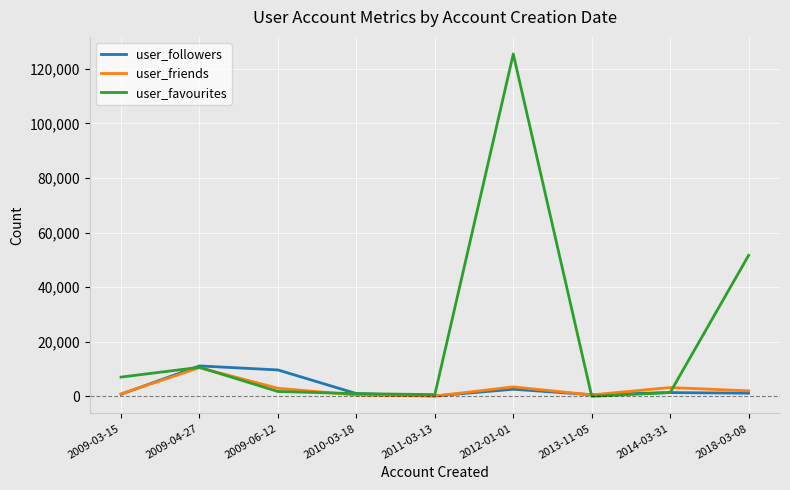

Which category has the highest value across all series?

2012-01-01